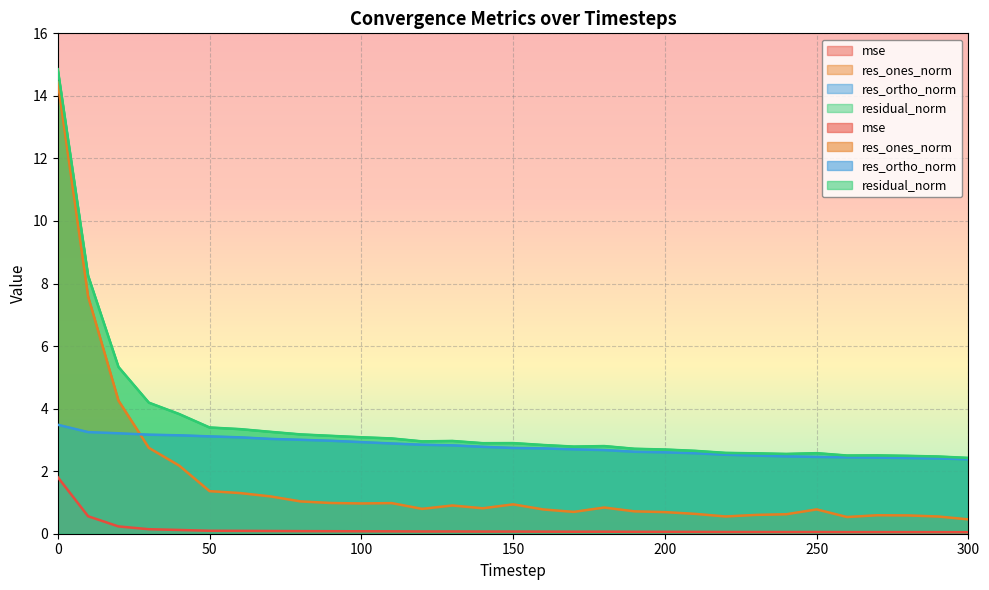

Reading right to left, list all the values displayed in this chart.

mse: 0.0	0.0	0.1	0.1	0.1	0.1	0.1	0.1	0.1	0.1	0.1	0.1	0.1	0.1	0.1	0.1	0.1	0.1	0.1	0.1	0.1	0.1	0.1	0.1	0.1	0.1	0.1	0.1	0.2	0.6	1.8
res_ones_norm: 0.5	0.6	0.6	0.6	0.5	0.8	0.6	0.6	0.6	0.6	0.7	0.7	0.8	0.7	0.8	0.9	0.8	0.9	0.8	1.0	1.0	1.0	1.0	1.2	1.3	1.4	2.2	2.7	4.3	7.6	14.4
res_ortho_norm: 2.4	2.4	2.4	2.4	2.4	2.5	2.5	2.5	2.5	2.6	2.6	2.6	2.7	2.7	2.7	2.7	2.8	2.8	2.8	2.9	2.9	3.0	3.0	3.0	3.1	3.1	3.1	3.2	3.2	3.2	3.5
residual_norm: 2.4	2.5	2.5	2.5	2.5	2.6	2.6	2.6	2.6	2.6	2.7	2.7	2.8	2.8	2.8	2.9	2.9	3.0	3.0	3.0	3.1	3.1	3.2	3.3	3.3	3.4	3.8	4.2	5.3	8.3	14.9